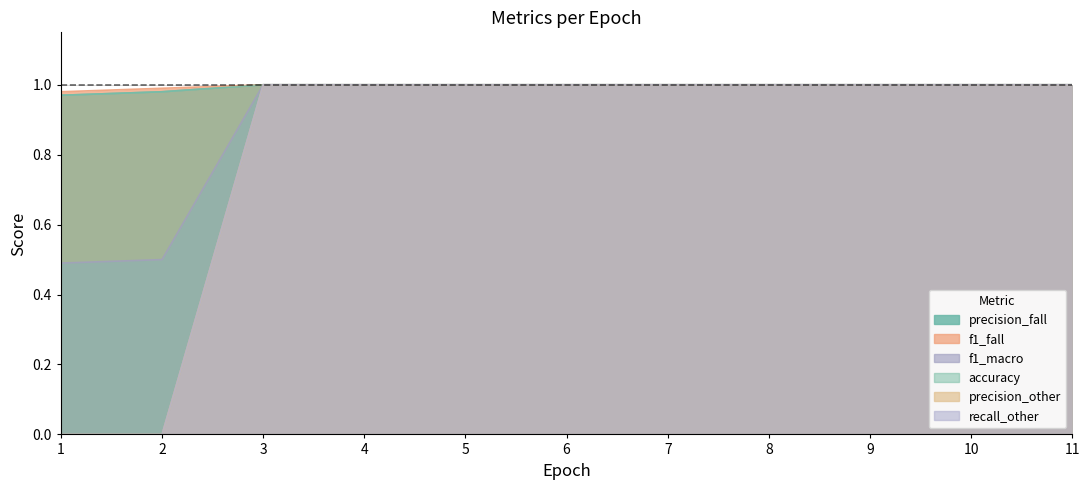

Which category has the lowest value in the precision_fall series?

1